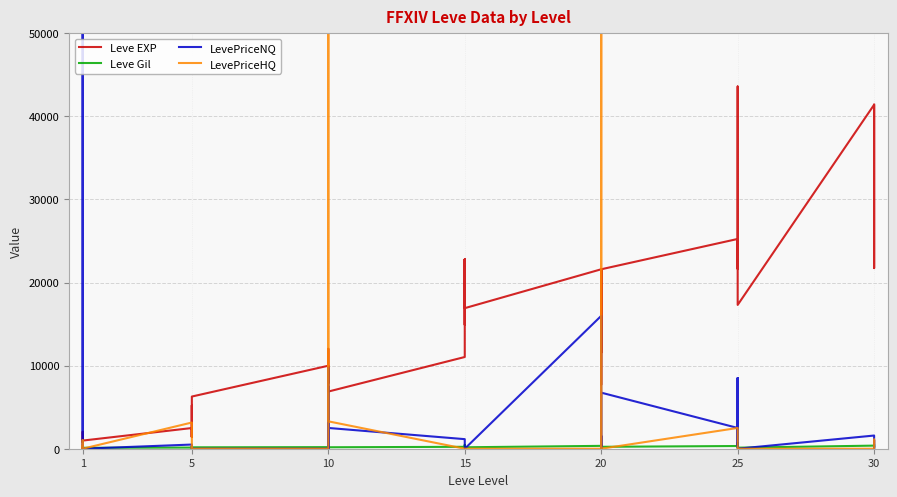

Is the value of LevePriceHQ at 20 greater than the value of LevePriceNQ at 5?

No